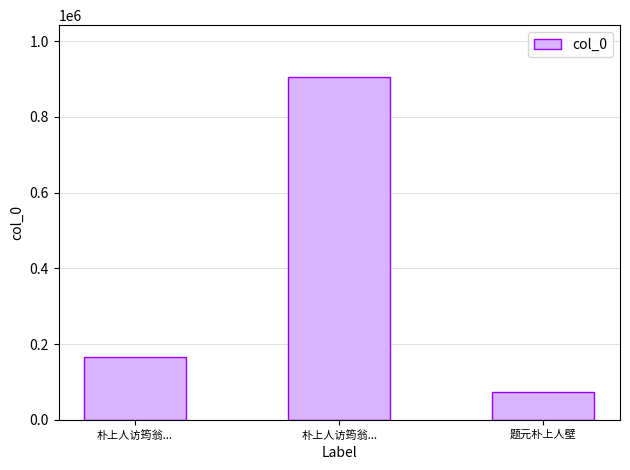

Are the bars horizontal?

No